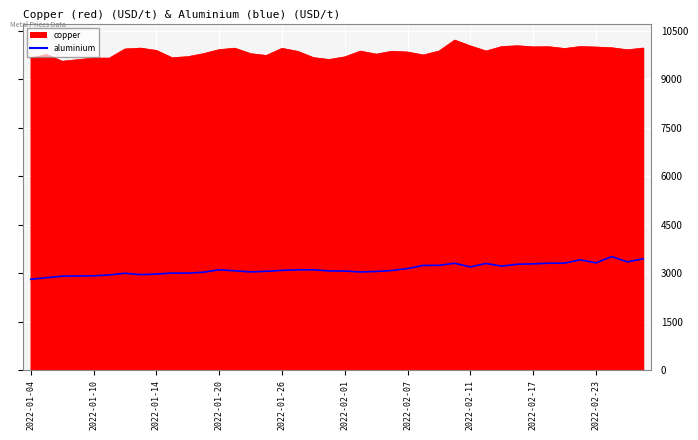

What is the difference between the maximum and minimum values in the copper series?

655.5